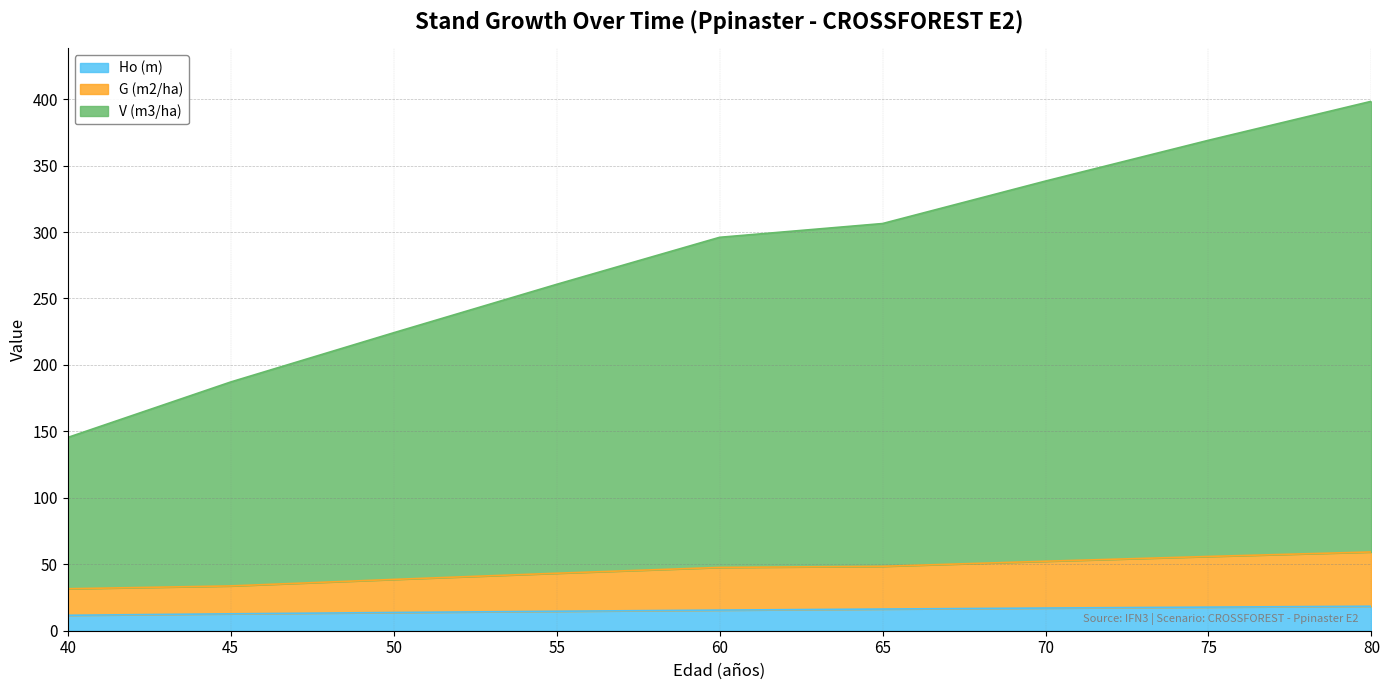

Is the value of V (m3/ha) at 65 greater than the value of G (m2/ha) at 50?

Yes